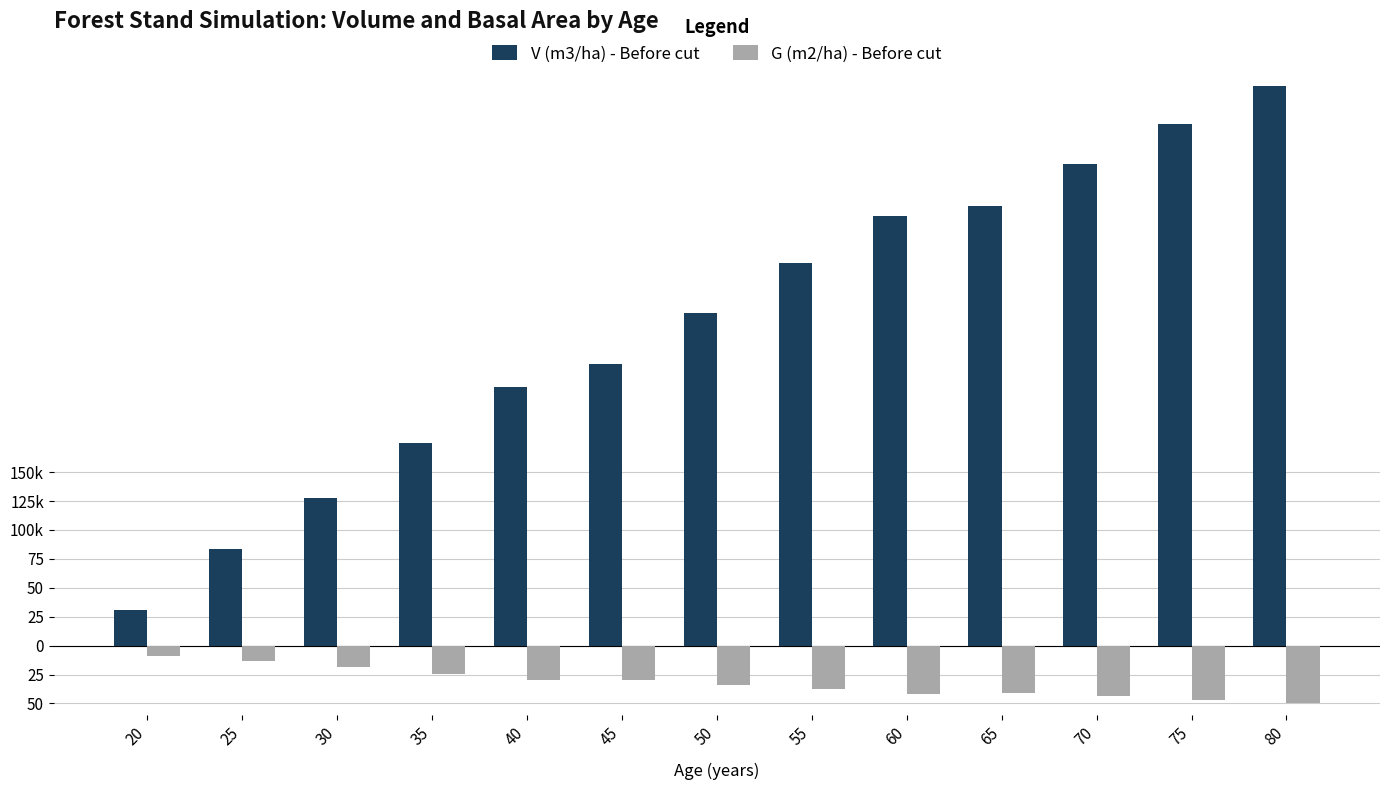

Which series has the widest spread of values?

V (m3/ha) - Before cut